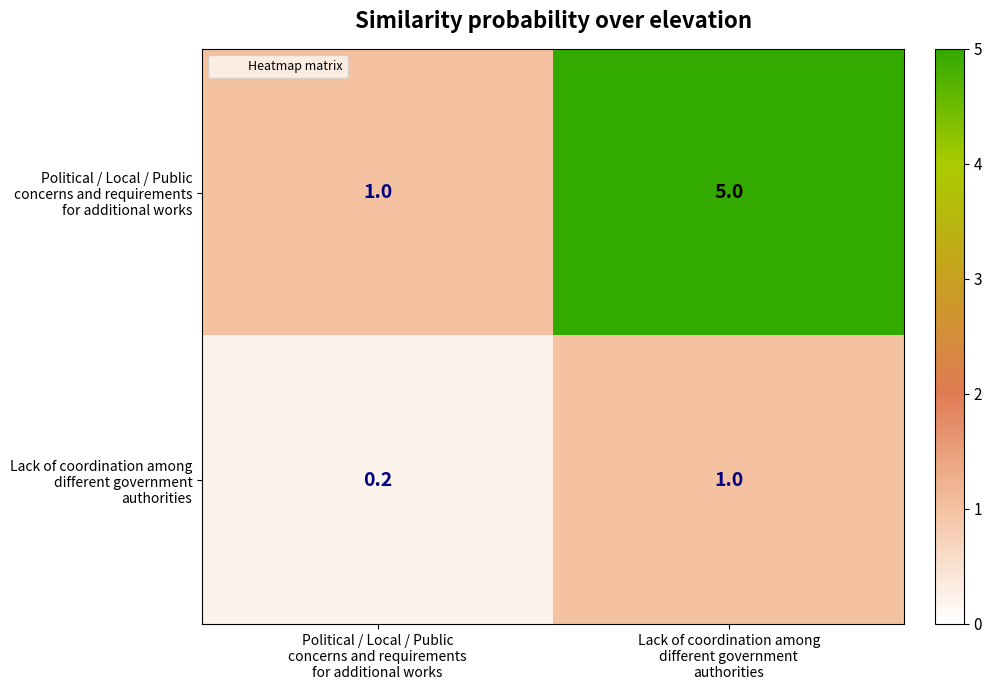

What is the greatest value displayed?

5.0